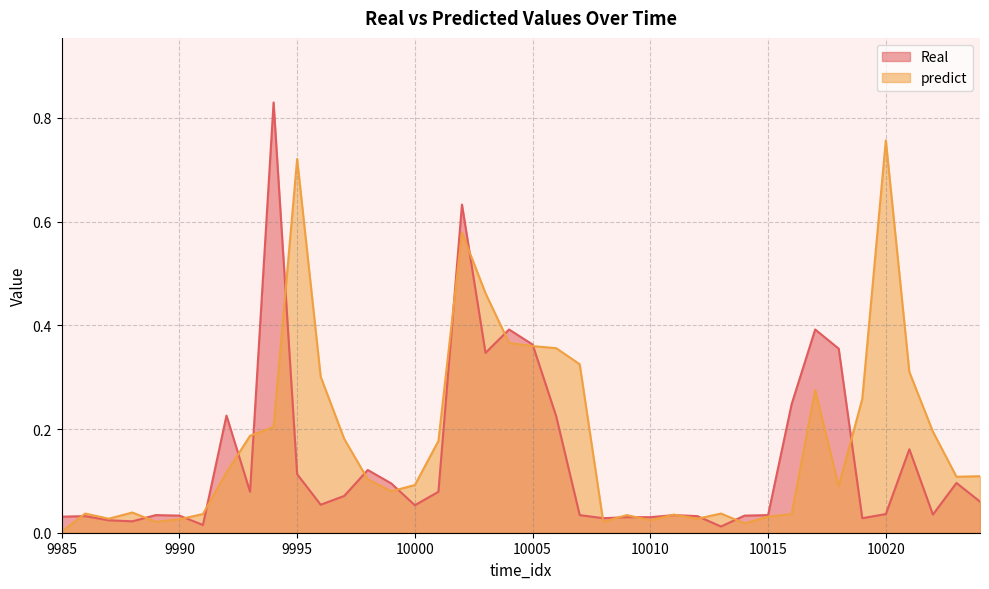

Rank the series by their maximum value, from highest to lowest.

Real, predict